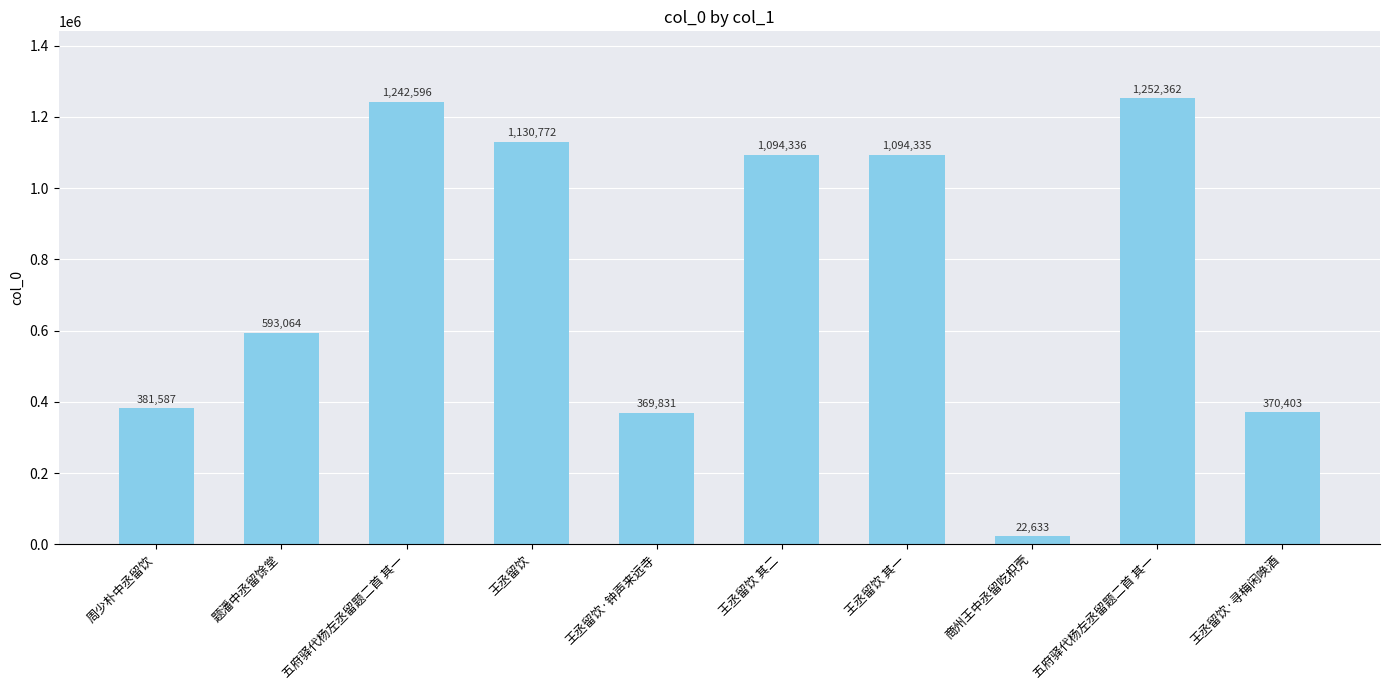

What is the label of the 10th bar from the right?

周少朴中丞留饮